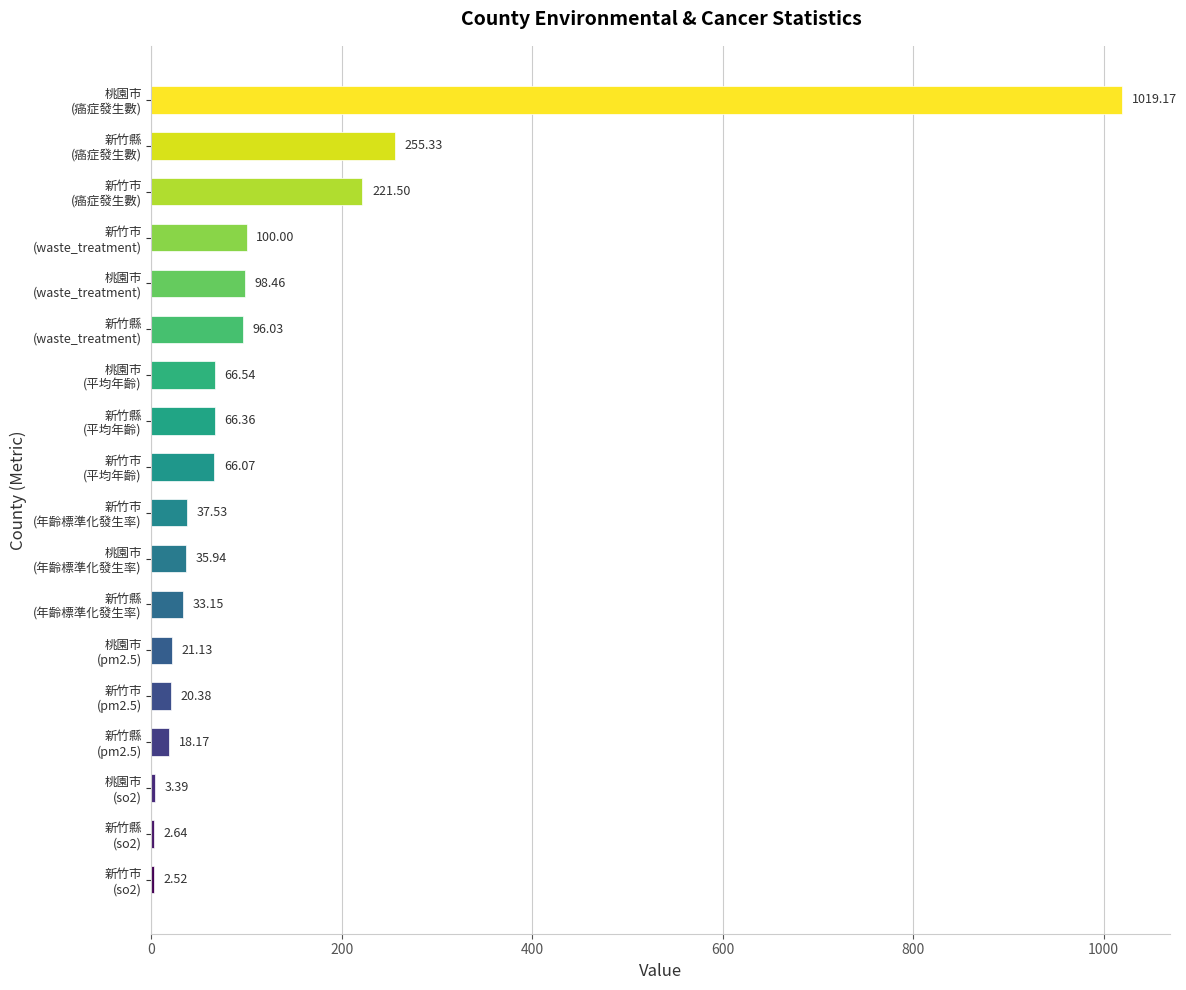

How many categories are shown in the chart?

18